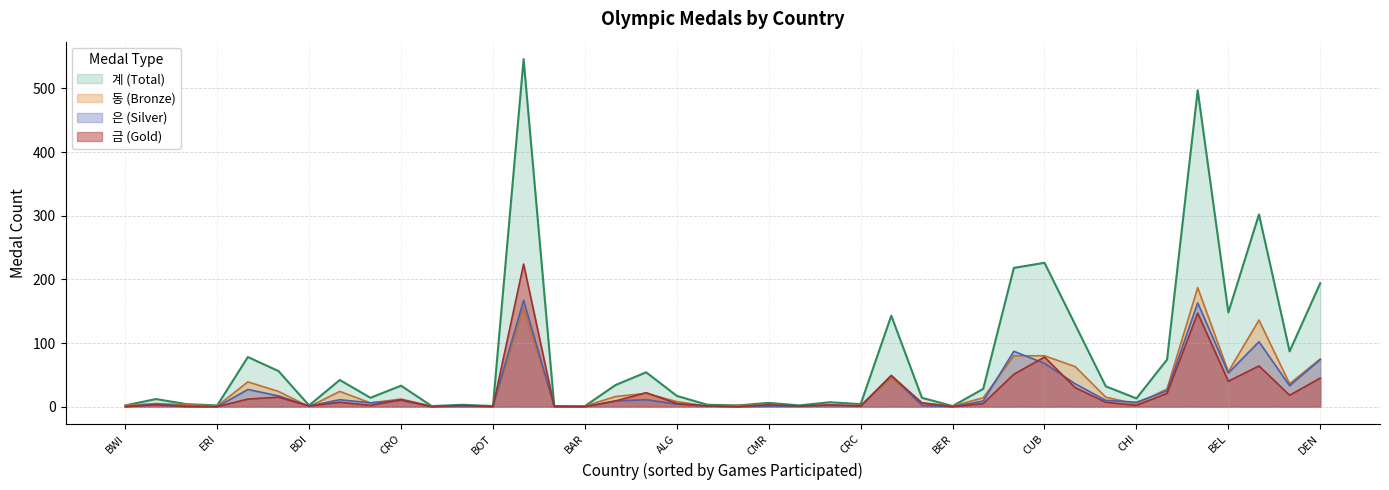

At which category is the sum across all series the highest?

CHN